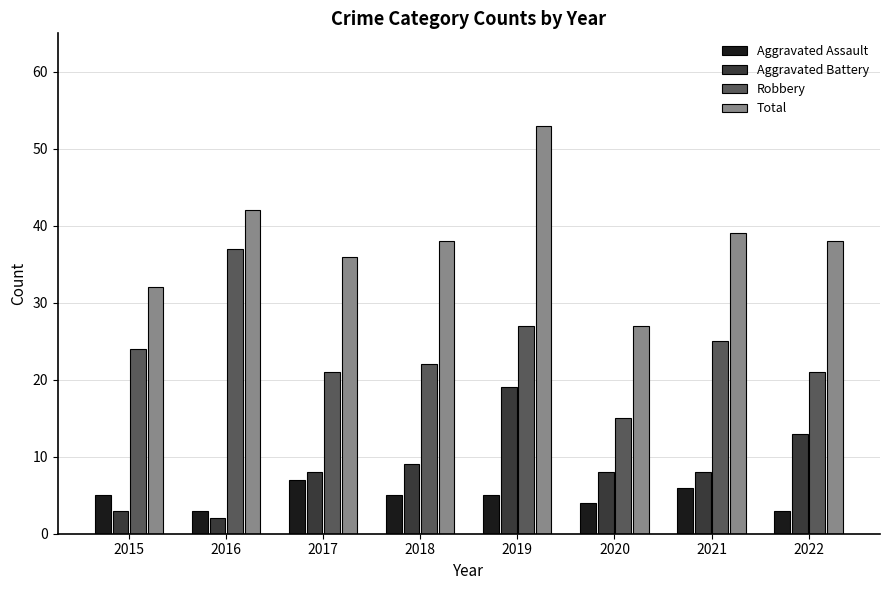

What are all the series names shown in the legend?

Aggravated Assault, Aggravated Battery, Robbery, Total